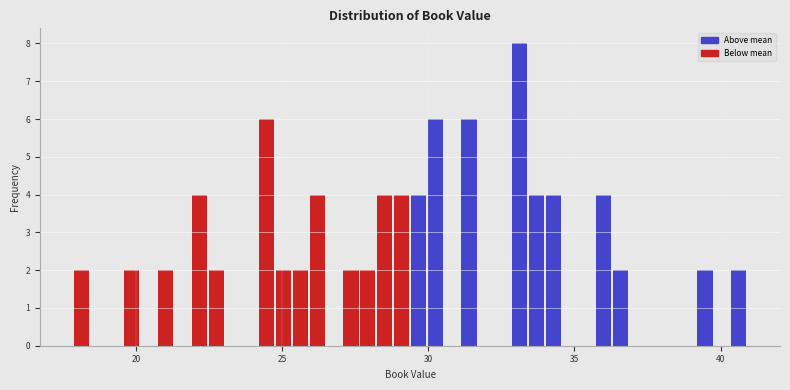

Around what value on the x-axis is the tallest bar? Give the approximate position of its centre, as read against the axis.

33.0